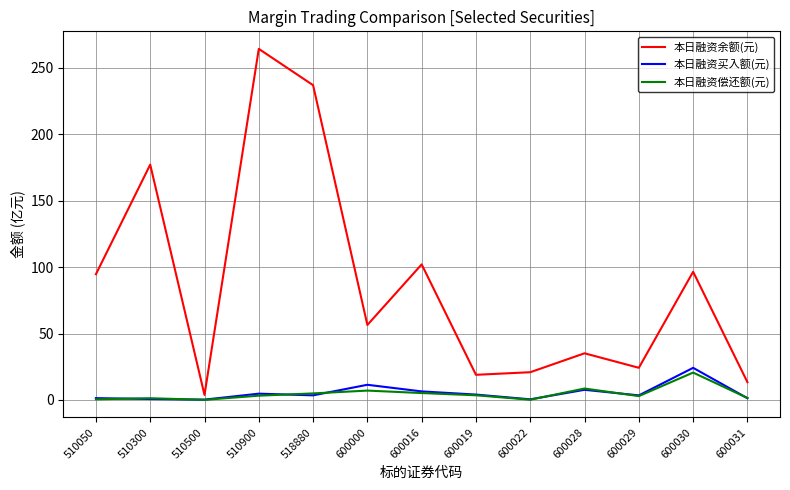

Which series has the largest range (max minus min)?

本日融资余额(元)